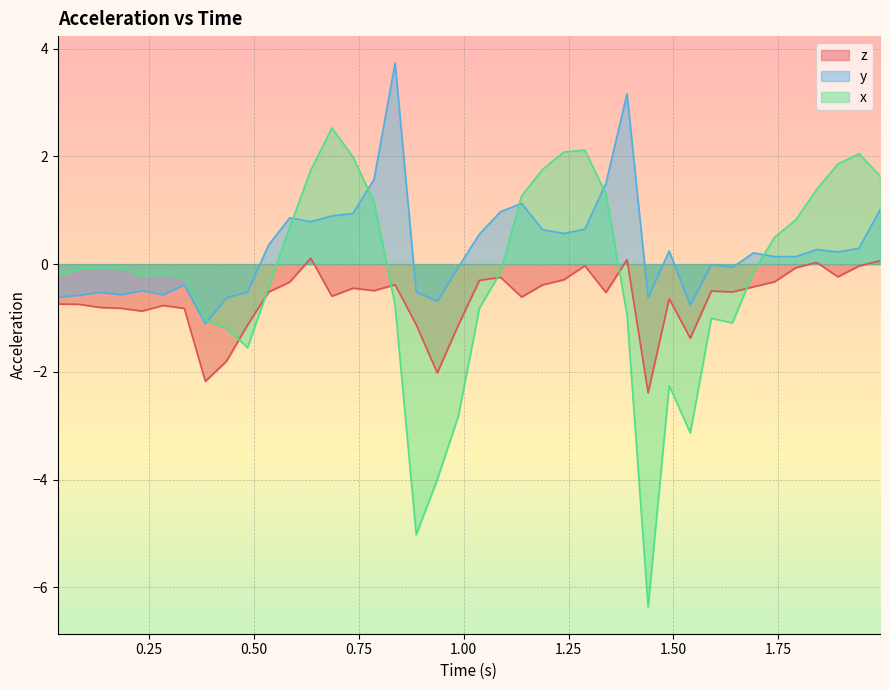

What is the difference between the second highest and minimum values in the y series?

4.3